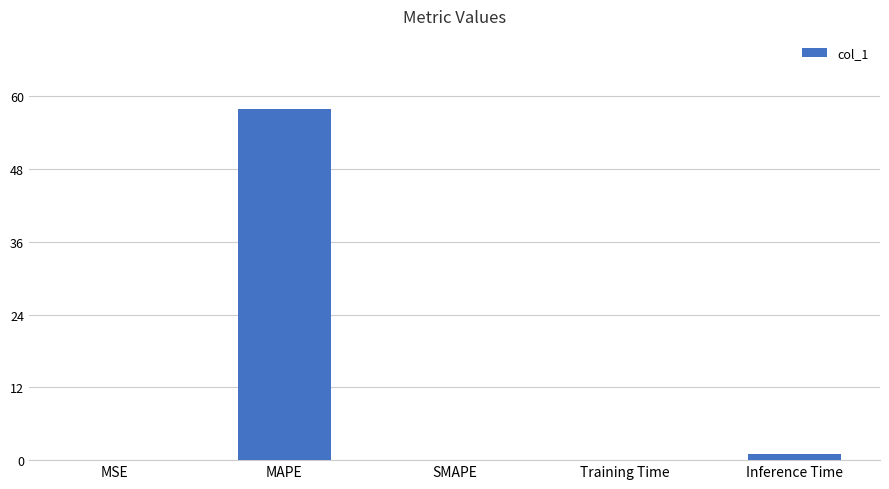

True or false: the data shows 19.9 at MAPE.

False